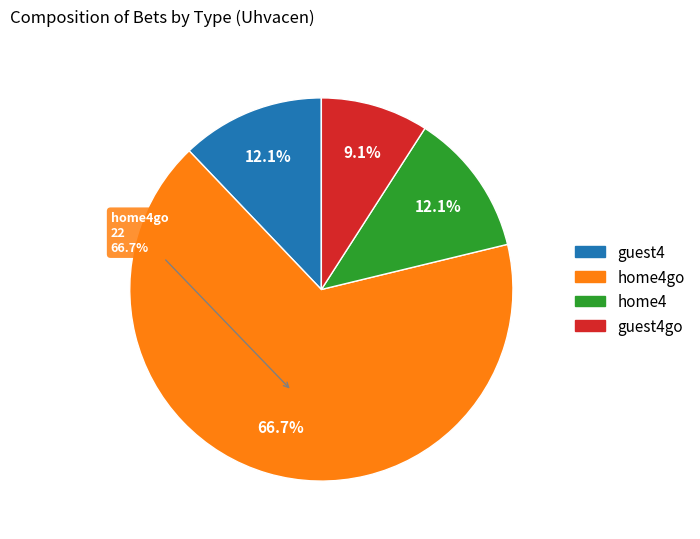

Does home4 account for over 50% of the chart?

No